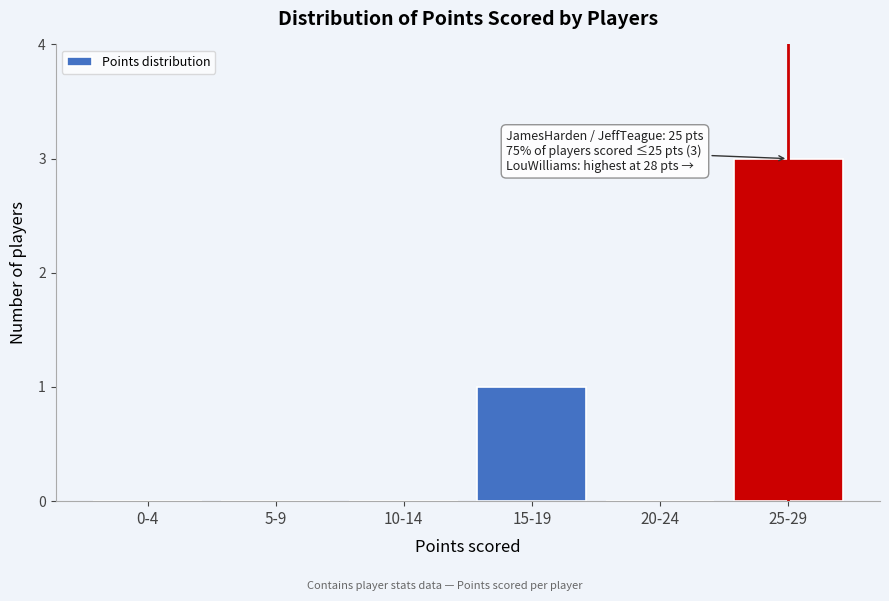

Reading right to left, transcribe all the data shown in this chart.

25-29=3	20-24=0	15-19=1	10-14=0	5-9=0	0-4=0